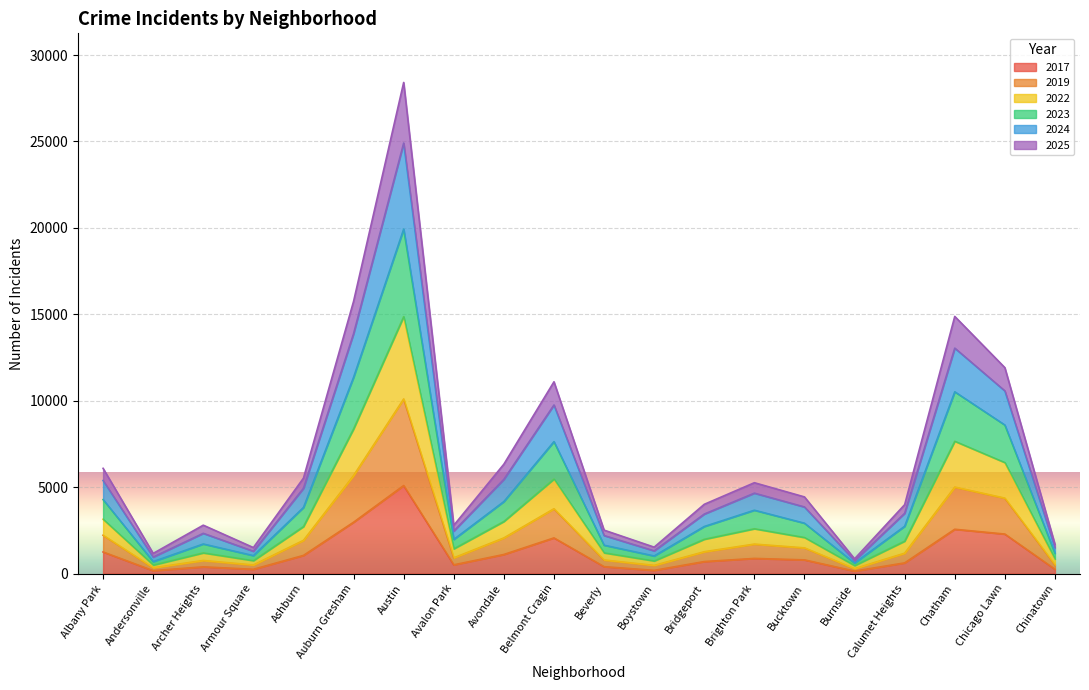

Count the number of data series in this chart.

6